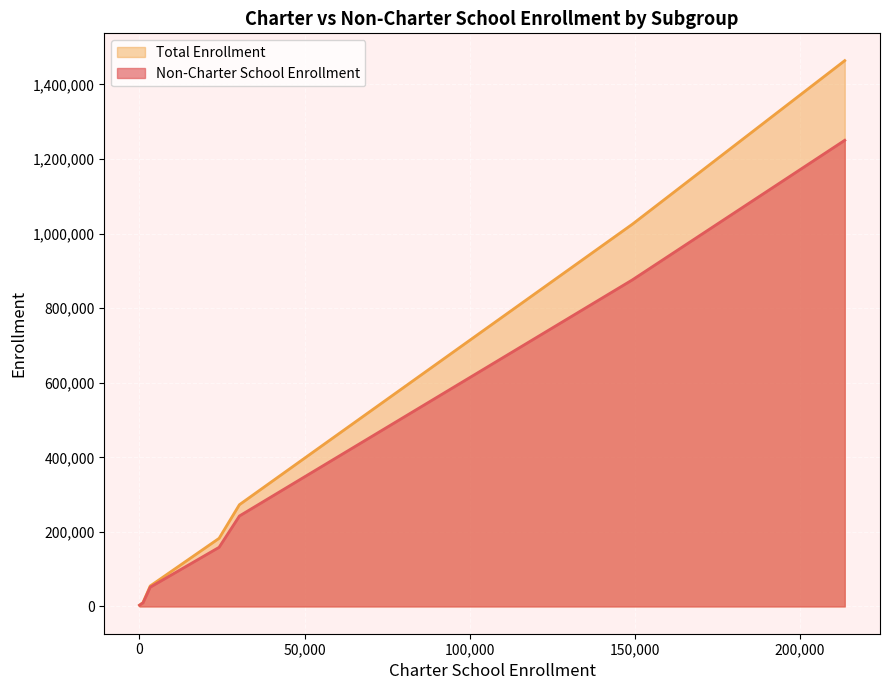

Rank the series at 1081 from lowest to highest value.

Non-Charter School Enrollment, Total Enrollment